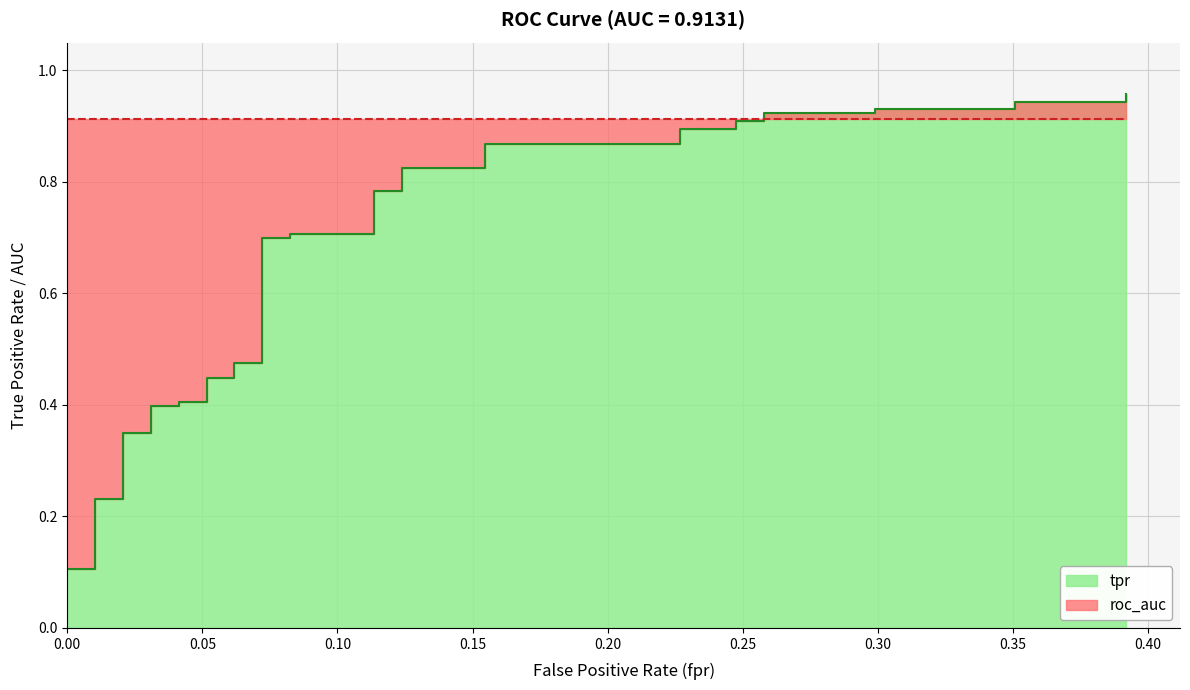

Reading left to right, transcribe all the data shown in this chart.

0.1	0.2	0.2	0.3	0.4	0.4	0.4	0.5	0.7	0.7	0.8	0.8	0.9	0.9	0.9	0.9	0.9	0.9	1.0	1.0